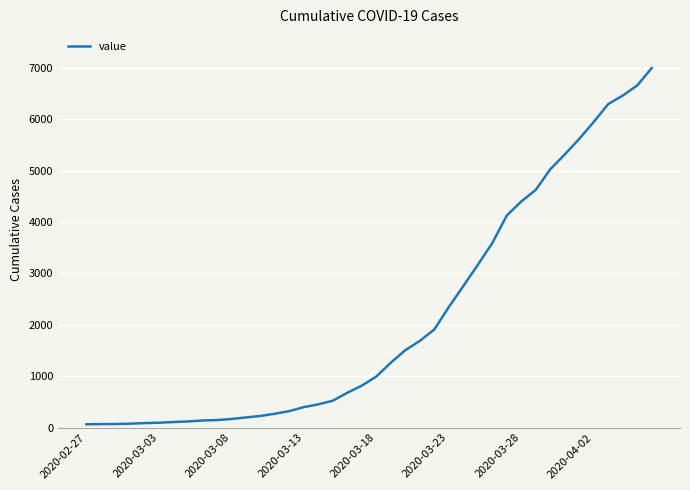

What is the greatest value displayed?

6995